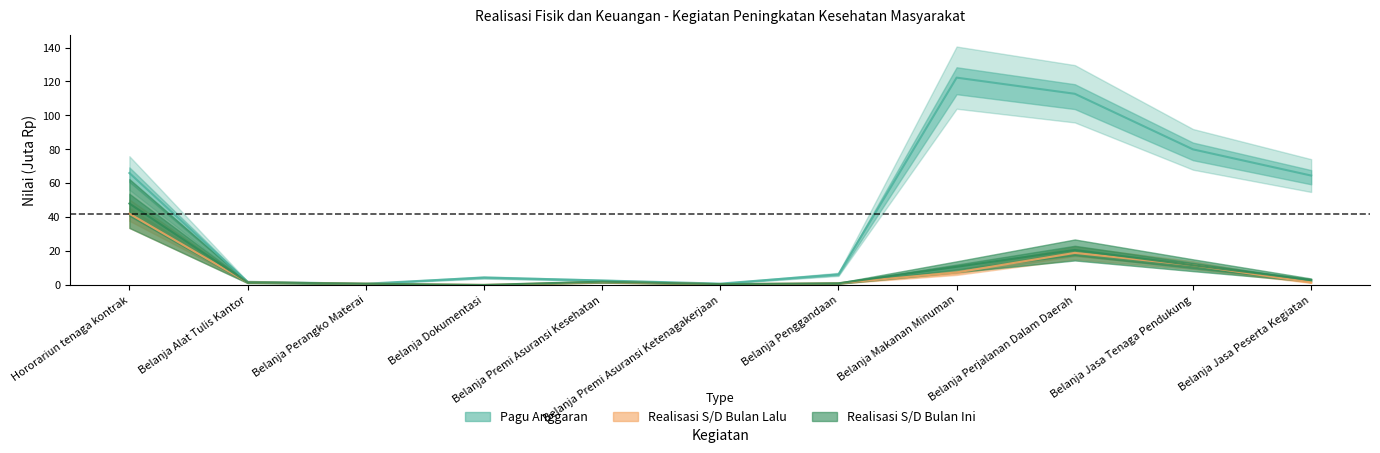

What position from the left is Belanja Dokumentasi?

4